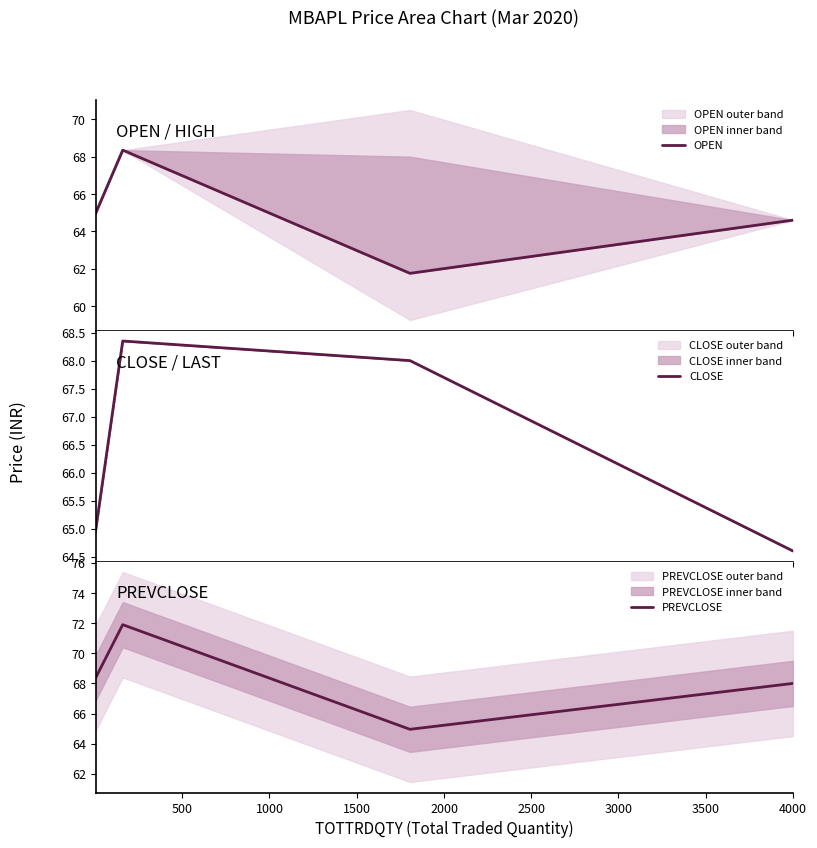

How many interior local peaks does the PREVCLOSE series have?

1